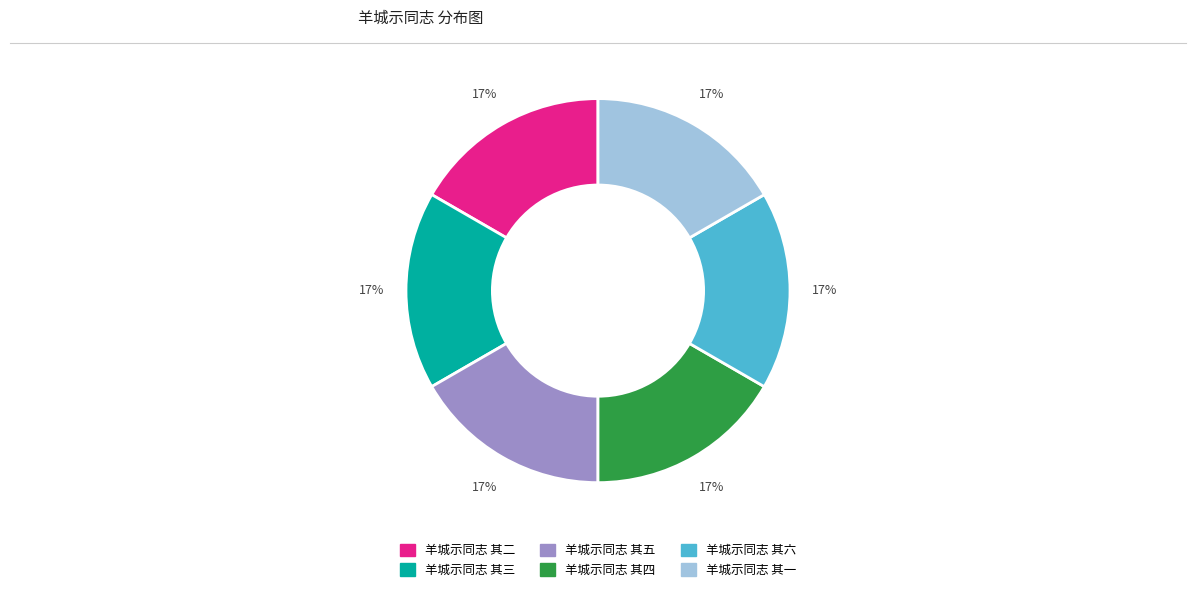

Is it true that 羊城示同志 其三 is 25% of the pie?

False